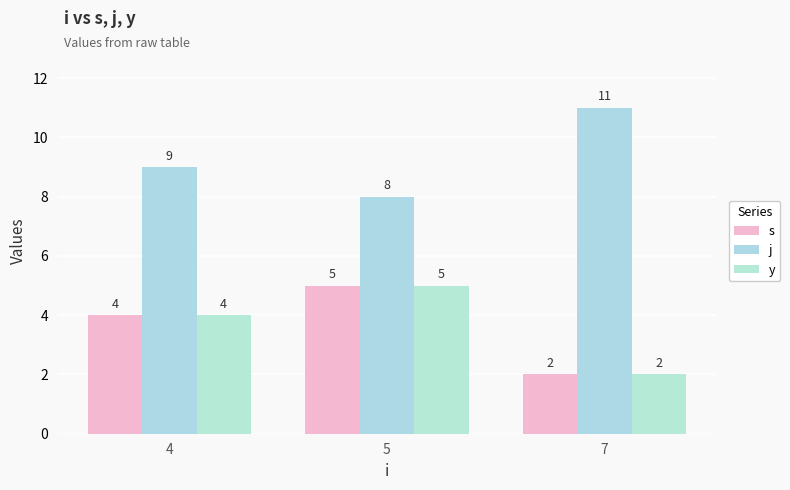

At how many categories does at least one series exceed 2?

3